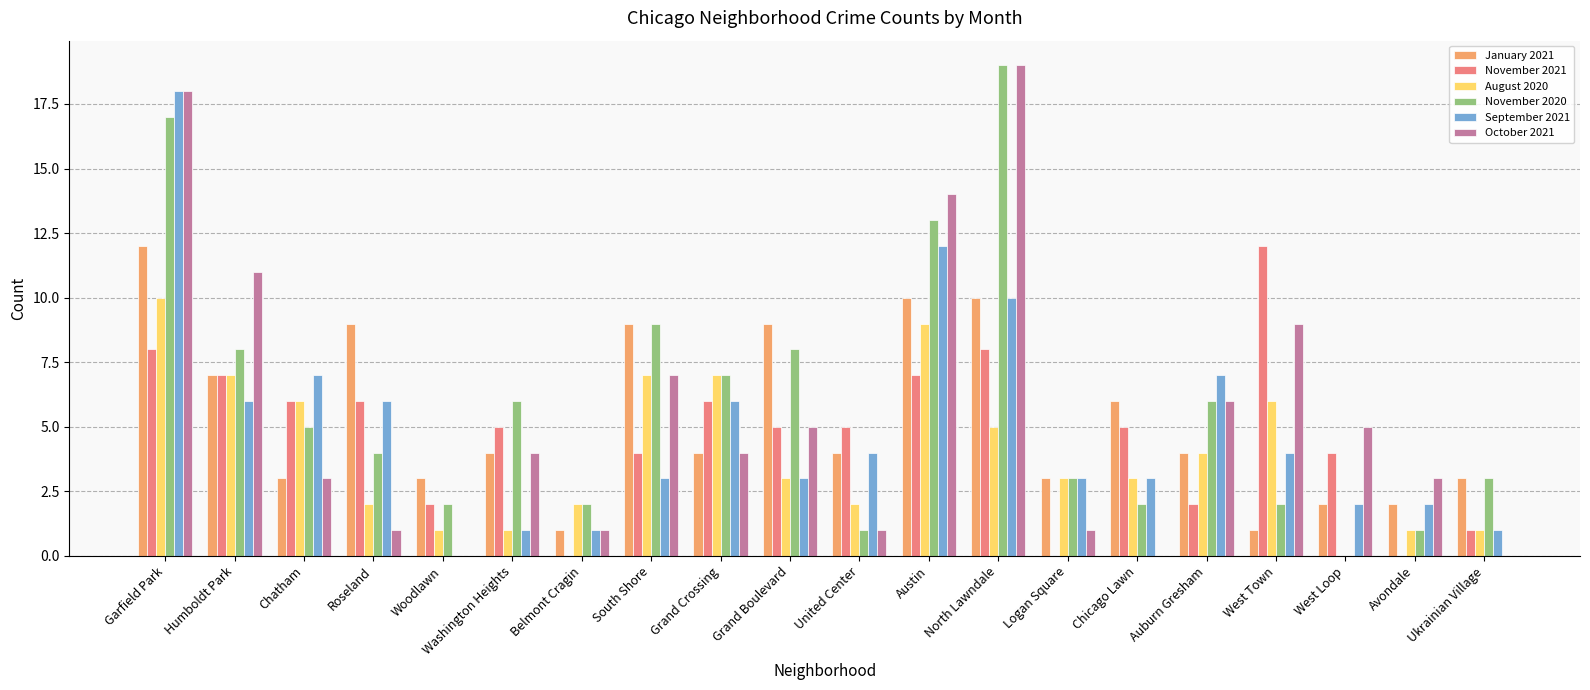

What is the sum of the January 2021 values at Avondale and Washington Heights?

6